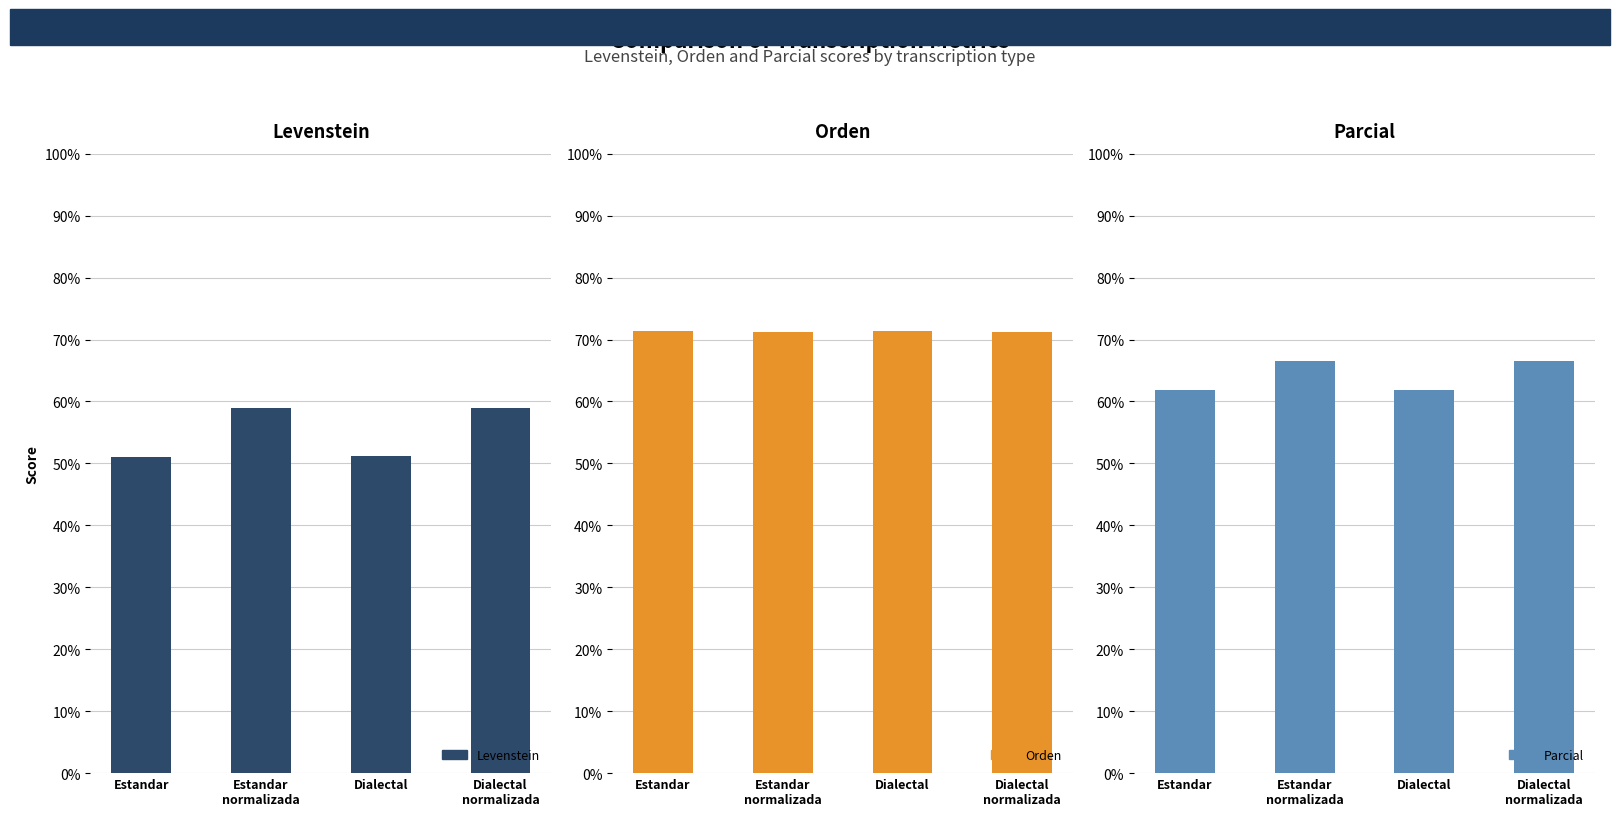

What is the spread (max minus min) of values at Estandar?

20.3